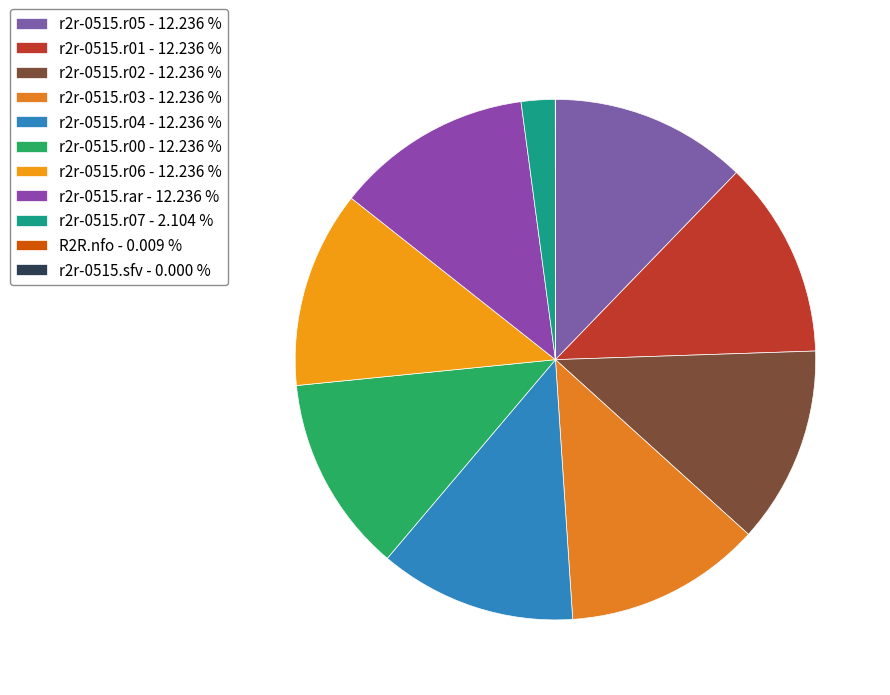

True or false: r2r-0515.r04 accounts for 2% of the total.

False